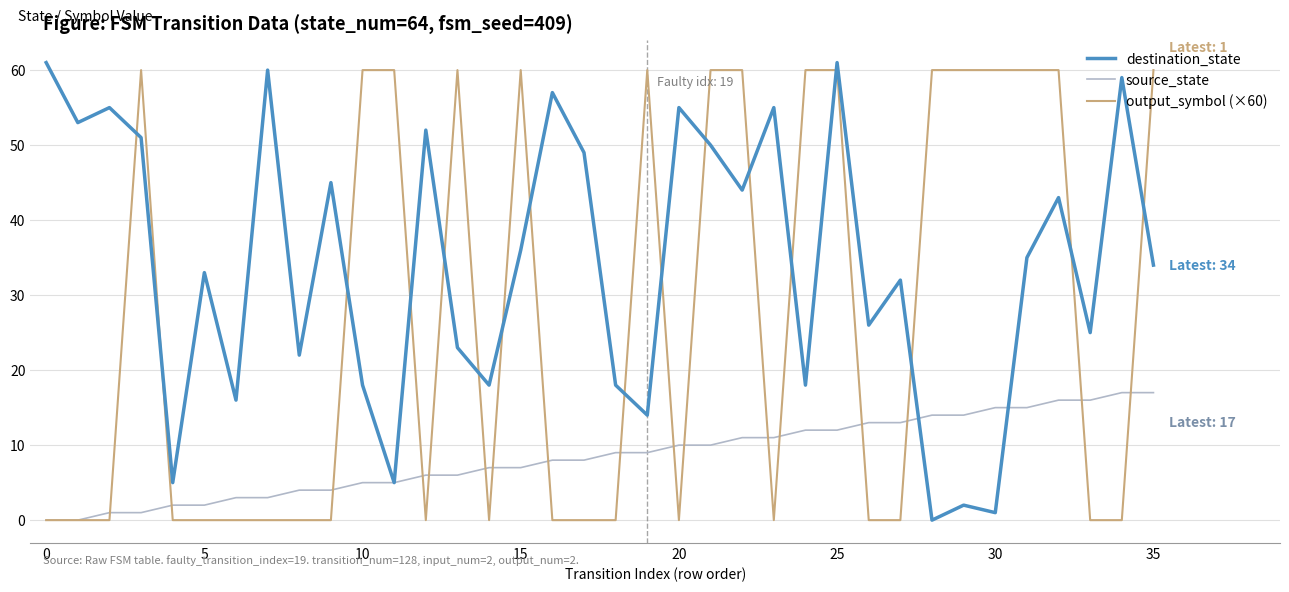

How many lines are shown in the chart?

3